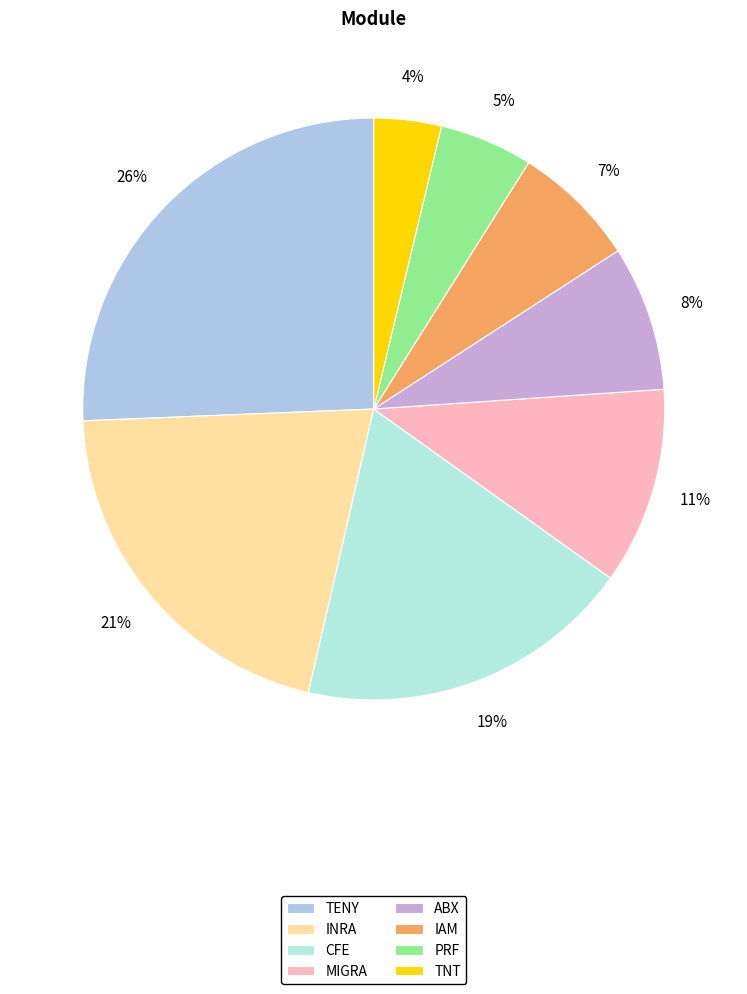

How many segments does this pie chart have?

8